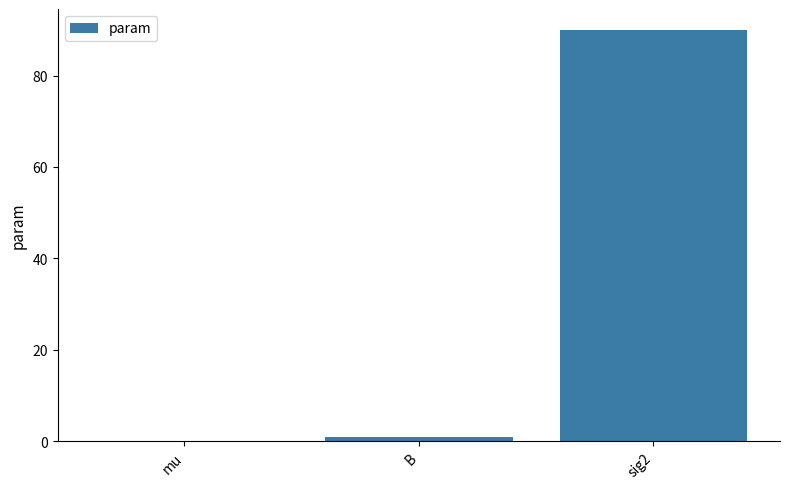

What is the greatest value displayed?

90.1